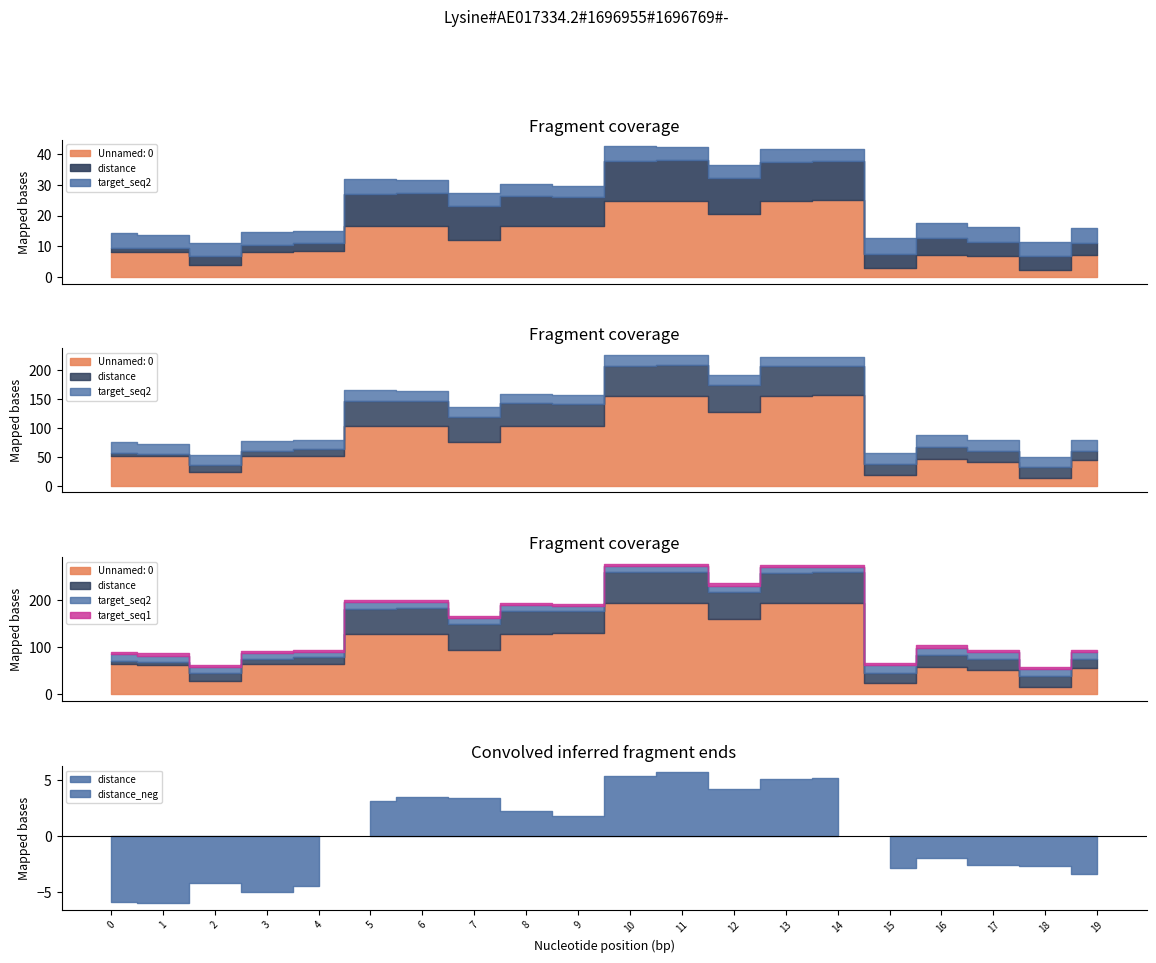

Which series has the widest spread of values?

Unnamed: 0